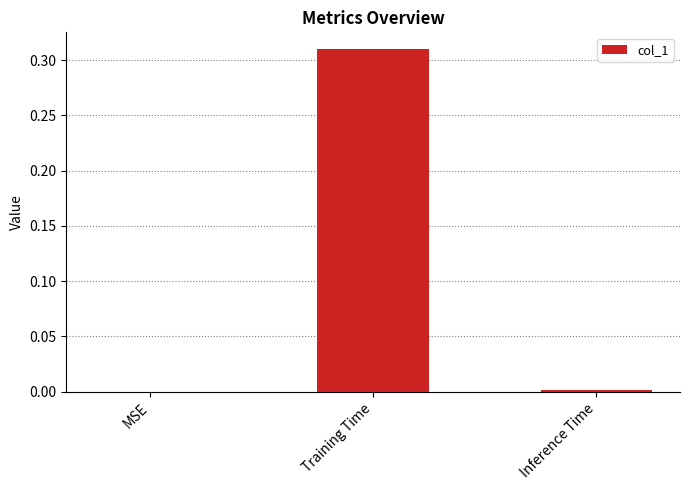

True or false: the data shows 0.0 at Inference Time.

True